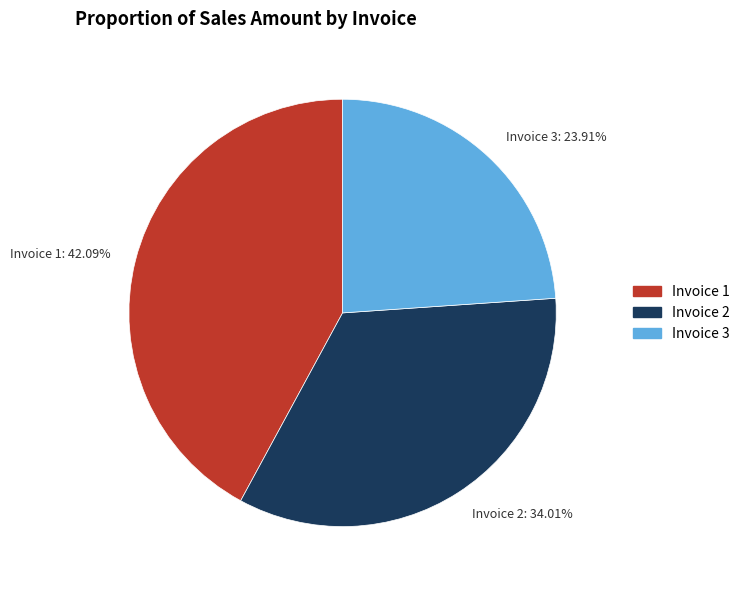

How many segments does this pie chart have?

3